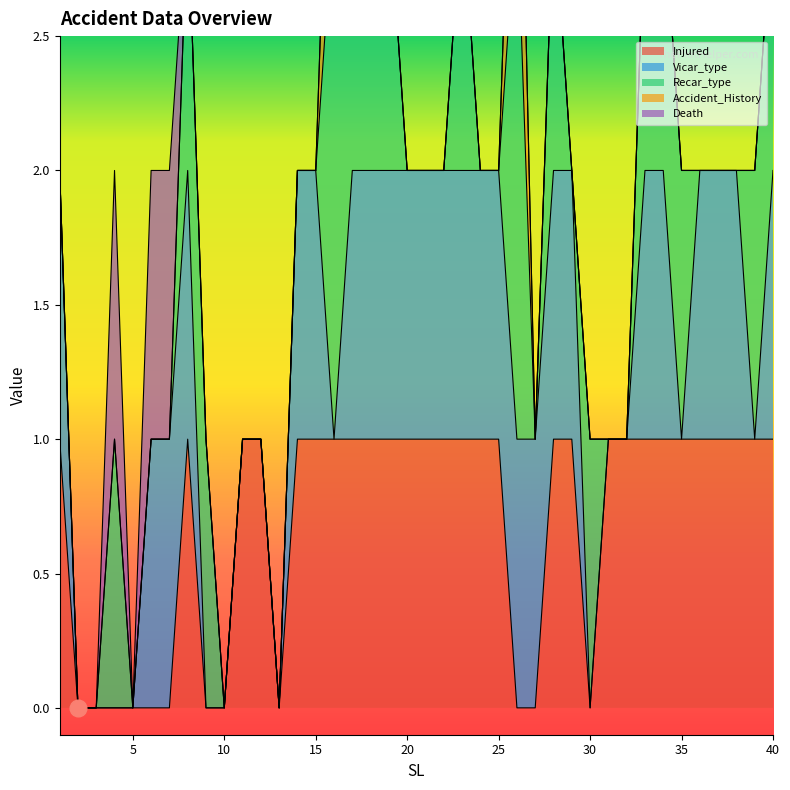

How many series are shown in this chart?

5